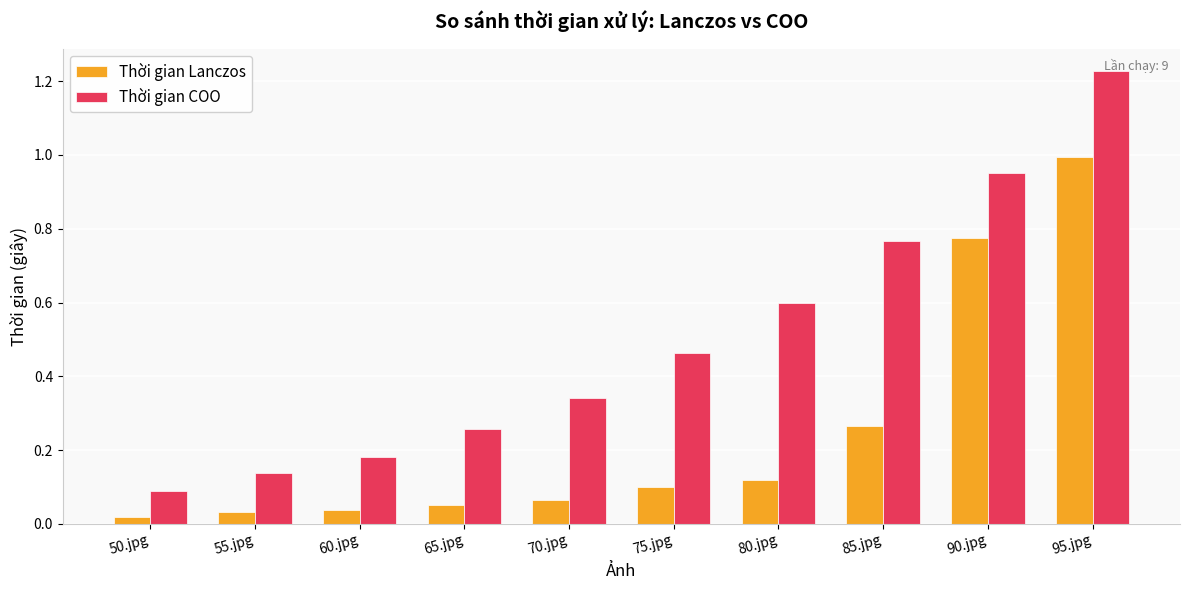

Which series has the largest total across all categories?

Thời gian COO